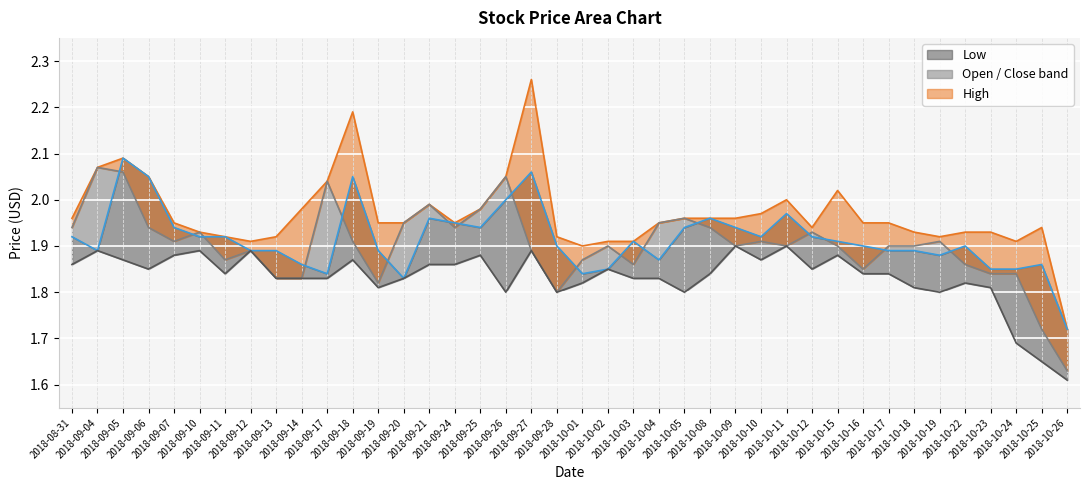

What position from the right is 2018-10-26?

1